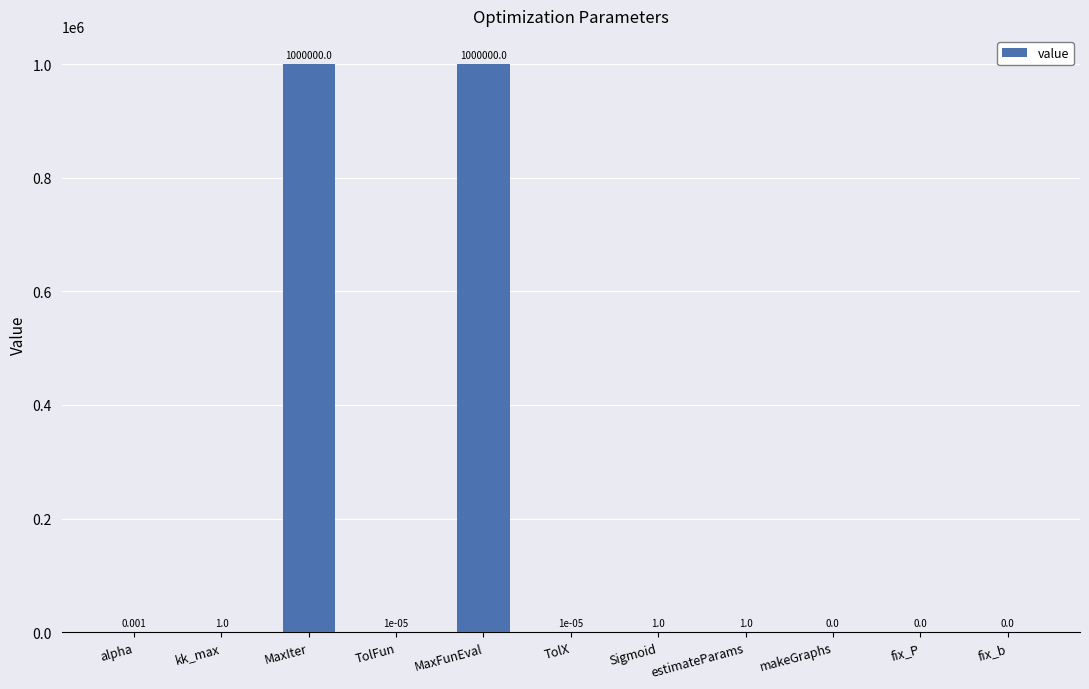

Are the bars horizontal?

No